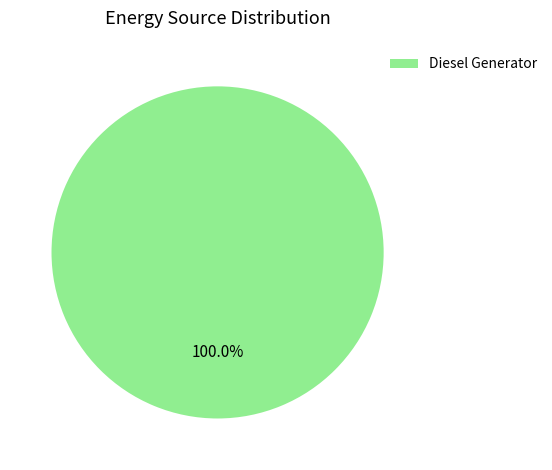

Rank the categories by value from lowest to highest.

Diesel Generator